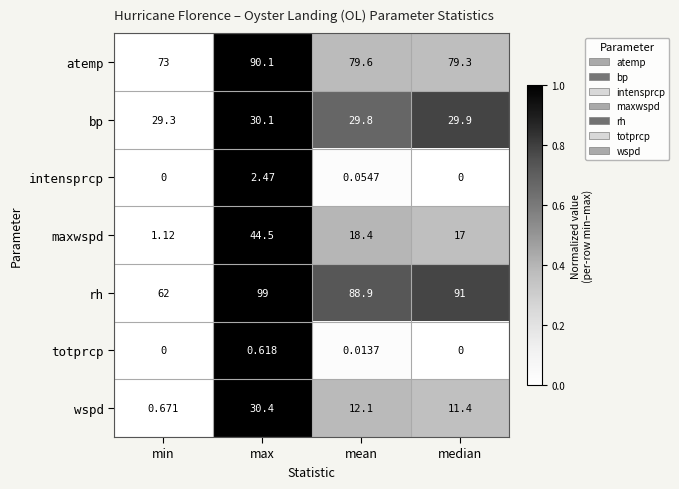

At which label does intensprcp reach its peak?

max